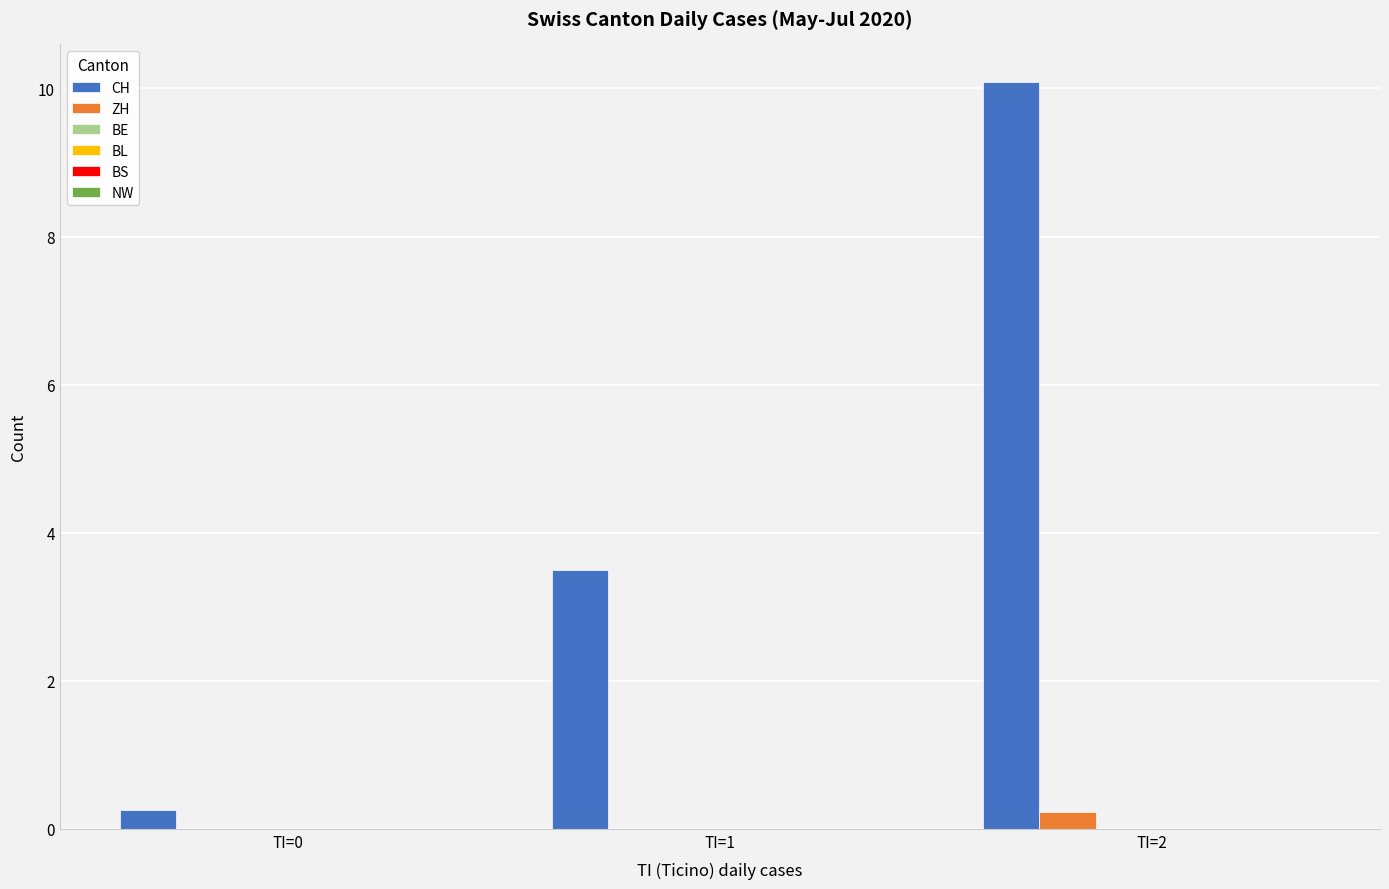

Which series has the largest total across all categories?

CH